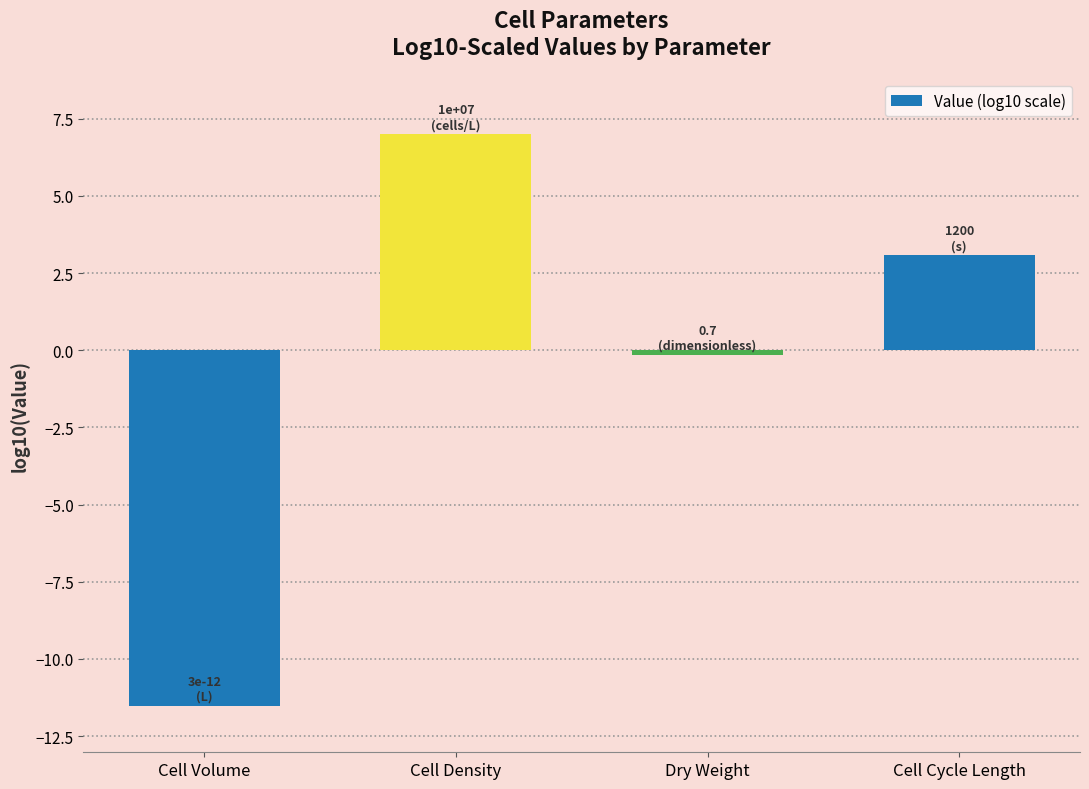

What is the label of the 2nd bar from the right?

Dry Weight